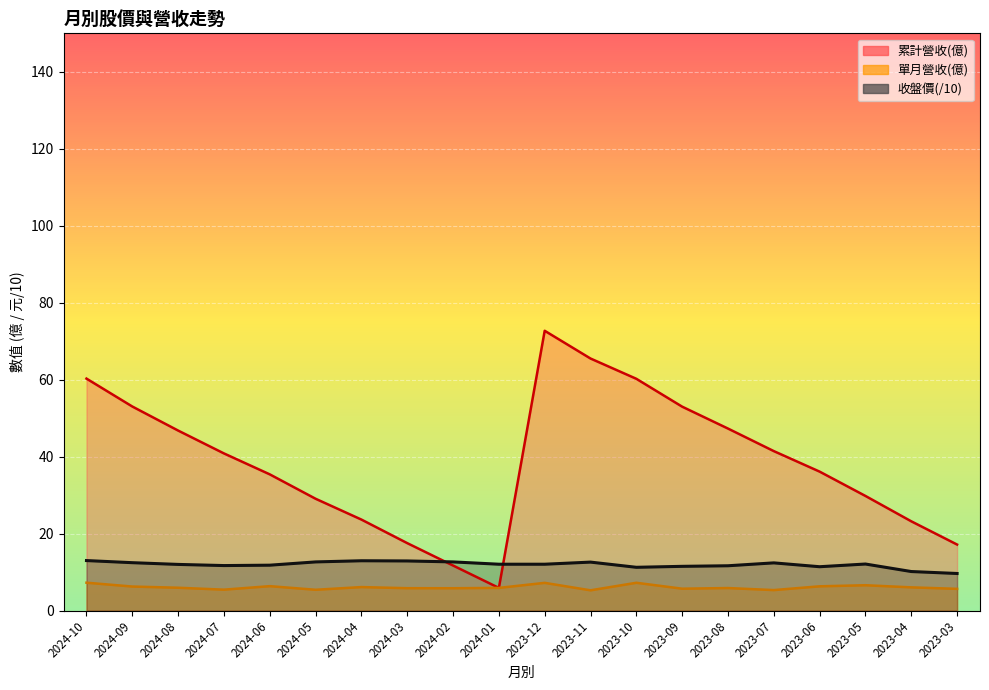

Reading right to left, extract all data points from this chart.

累計營收(億): 2023-03=17.2	2023-04=23.2	2023-05=29.8	2023-06=36.1	2023-07=41.4	2023-08=47.3	2023-09=53.0	2023-10=60.2	2023-11=65.5	2023-12=72.7	2024-01=5.9	2024-02=11.7	2024-03=17.5	2024-04=23.6	2024-05=29.1	2024-06=35.4	2024-07=40.8	2024-08=46.8	2024-09=53.0	2024-10=60.3
單月營收(億): 2023-03=5.7	2023-04=6.0	2023-05=6.6	2023-06=6.3	2023-07=5.3	2023-08=5.9	2023-09=5.7	2023-10=7.2	2023-11=5.3	2023-12=7.2	2024-01=5.9	2024-02=5.8	2024-03=5.8	2024-04=6.1	2024-05=5.4	2024-06=6.3	2024-07=5.4	2024-08=5.9	2024-09=6.2	2024-10=7.2
收盤價: 2023-03=9.6	2023-04=10.2	2023-05=12.1	2023-06=11.4	2023-07=12.4	2023-08=11.7	2023-09=11.5	2023-10=11.2	2023-11=12.6	2023-12=12.1	2024-01=12.1	2024-02=12.7	2024-03=12.9	2024-04=12.9	2024-05=12.7	2024-06=11.8	2024-07=11.7	2024-08=12.0	2024-09=12.4	2024-10=13.0